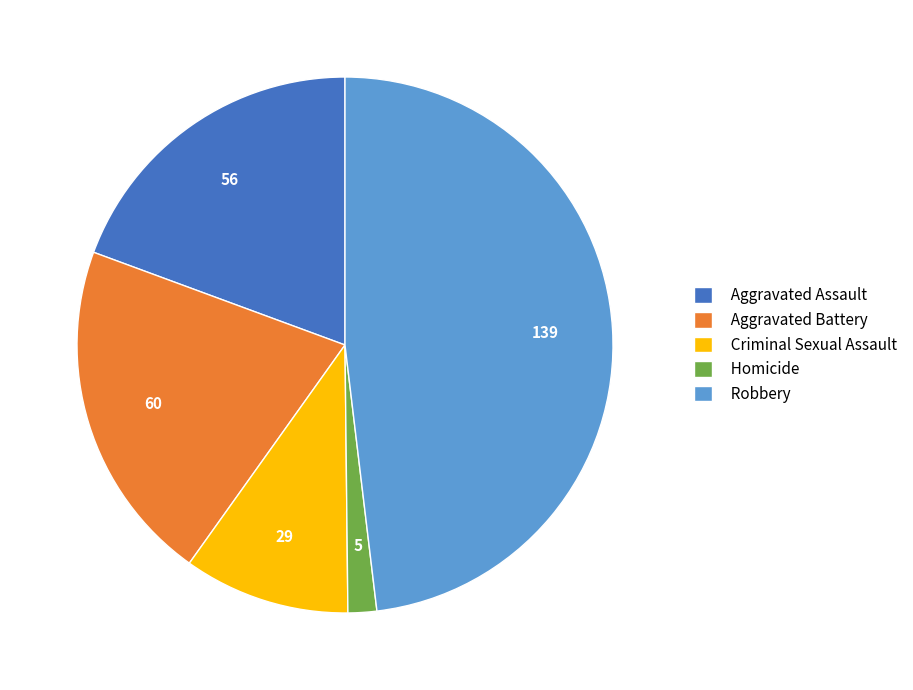

How many segments does this pie chart have?

5